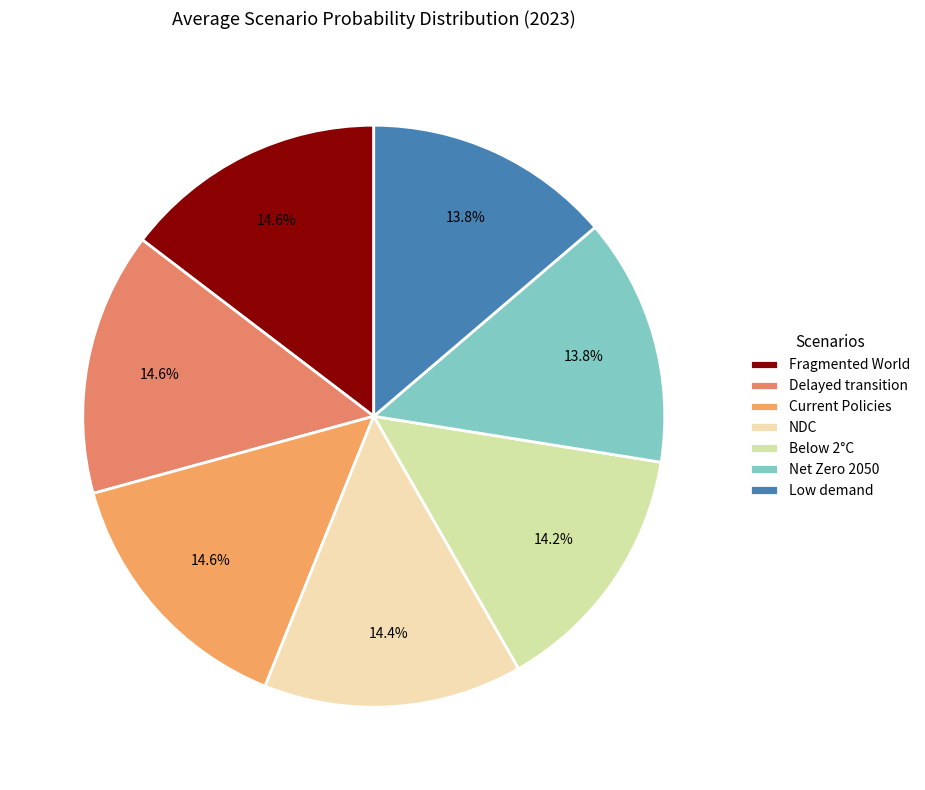

Is there a majority slice in this chart?

No